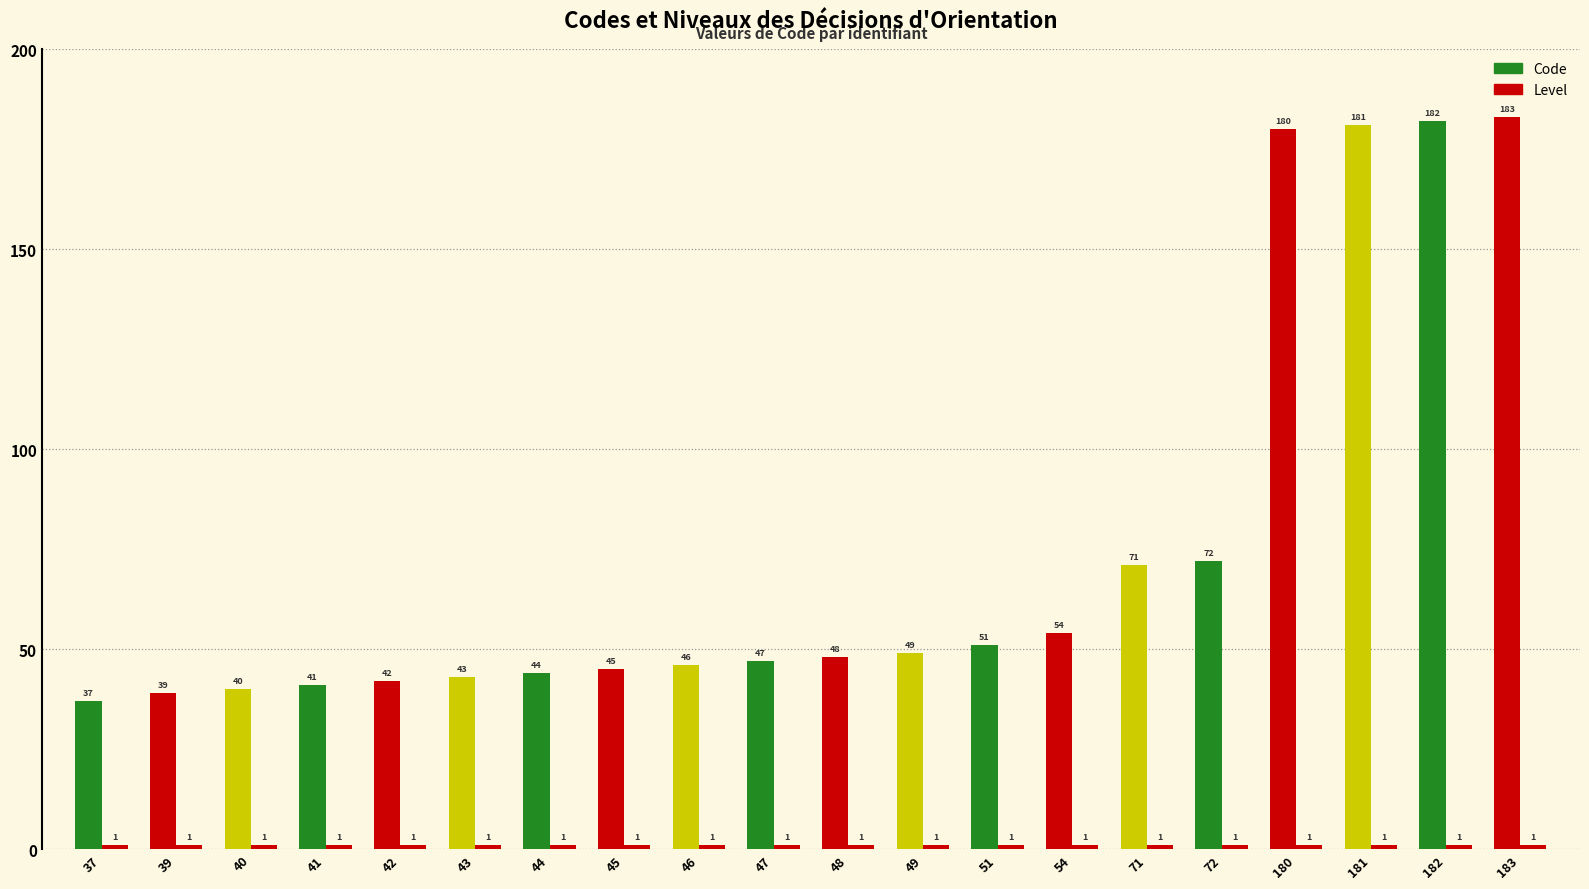

The value of Code at 54 is 23. True or false?

False